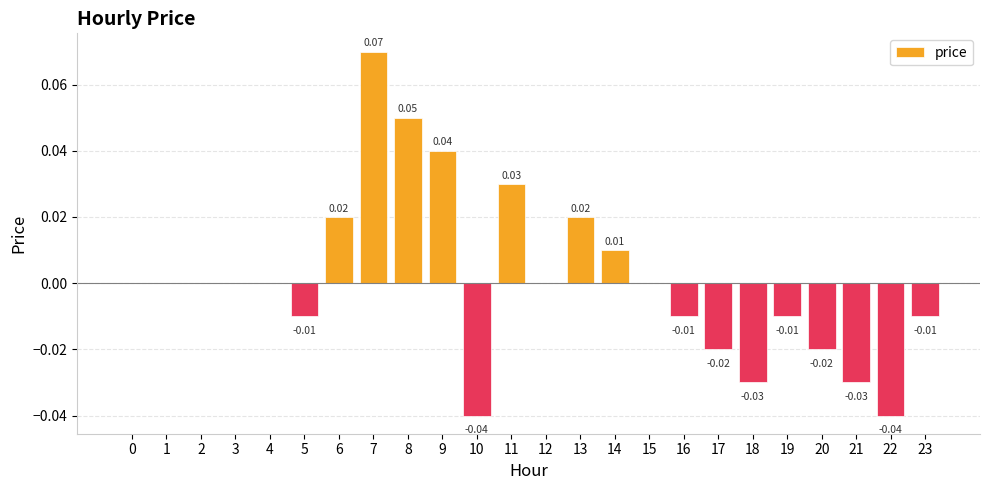

Count the number of data series in this chart.

1